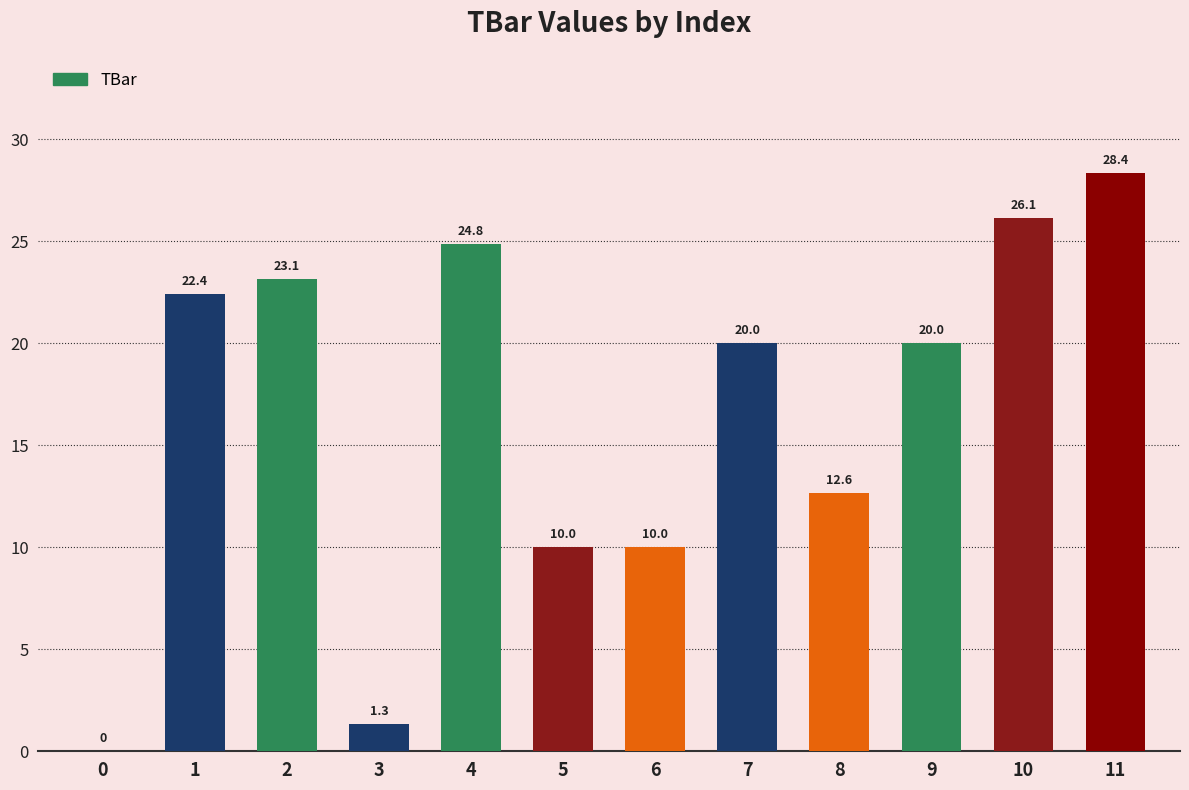

What is the sum of all values?

198.8